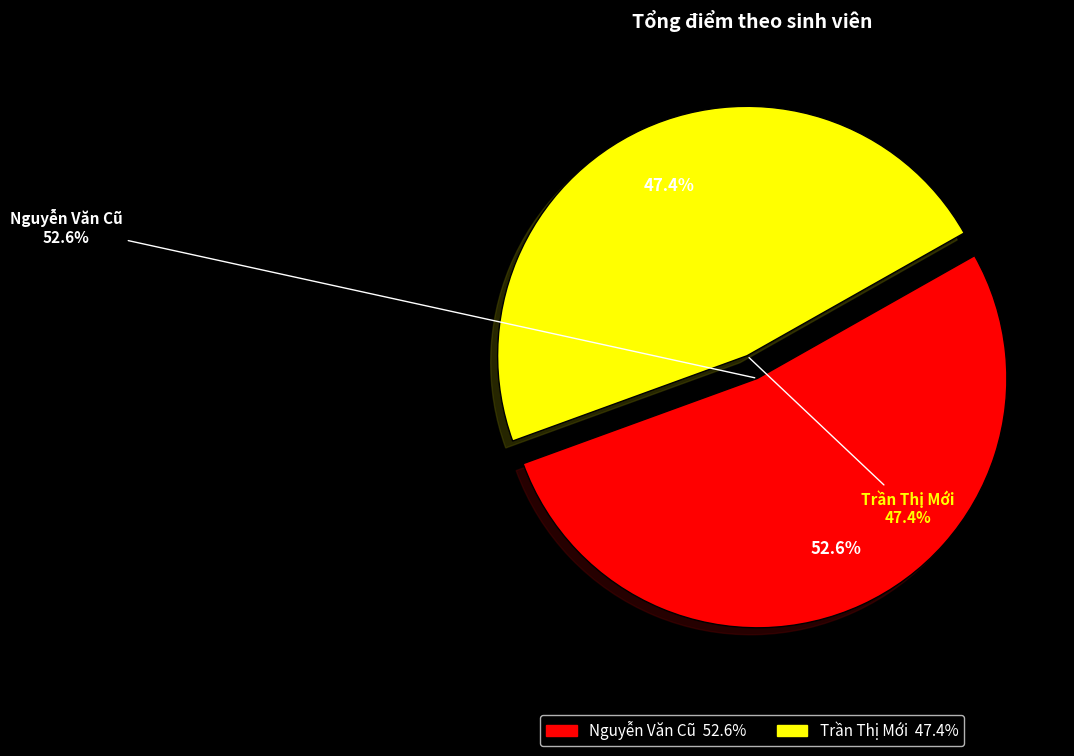

To the nearest percent, what is the combined percentage of Trần Thị Mới and Nguyễn Văn Cũ?

100%